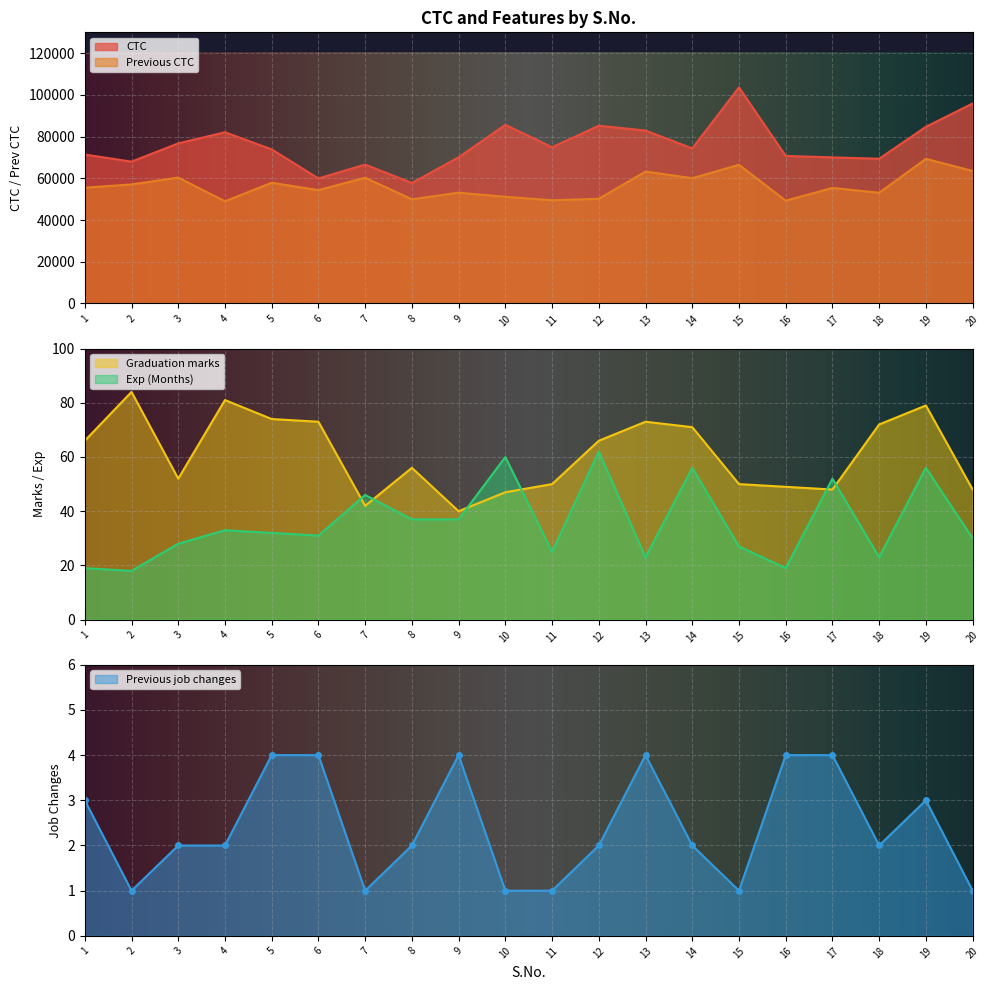

In Exp (Months), how many points are lower than both neighbors (excluding endpoints)?

6